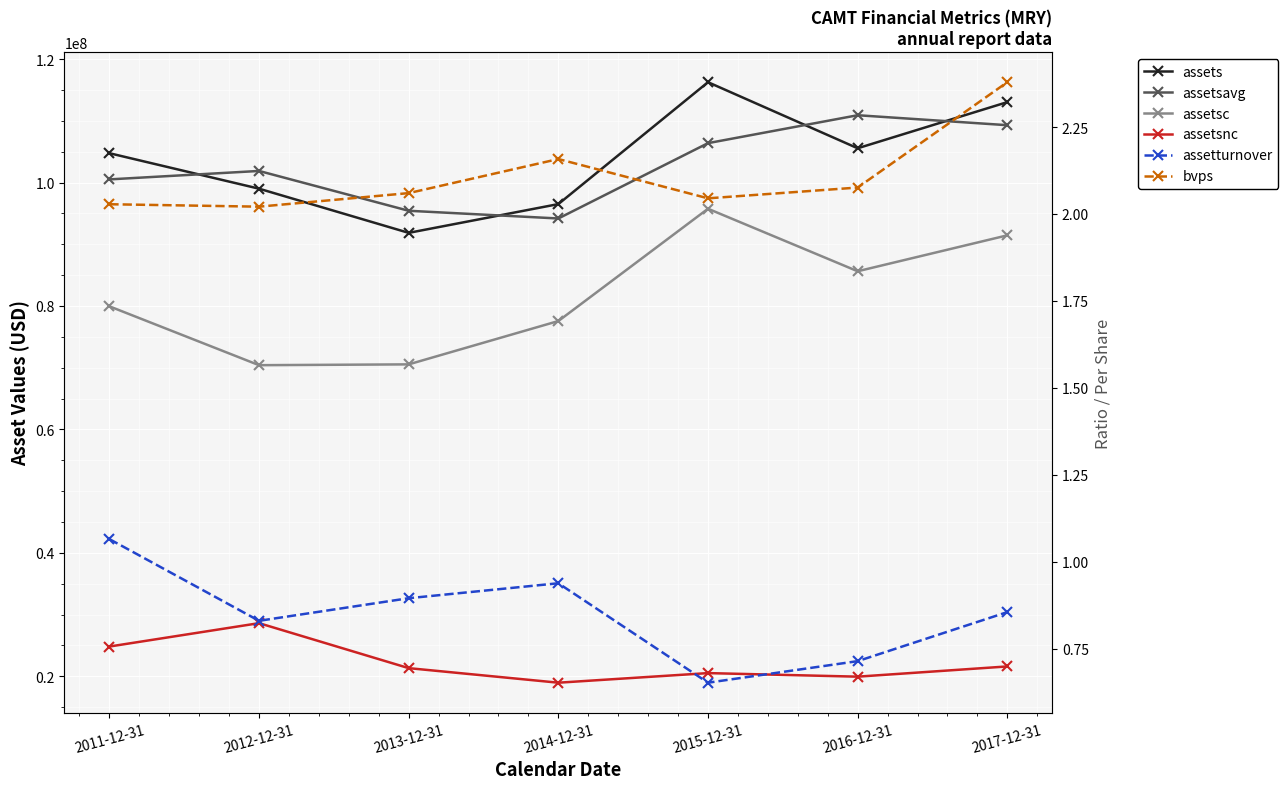

What is the smallest value displayed?

0.7